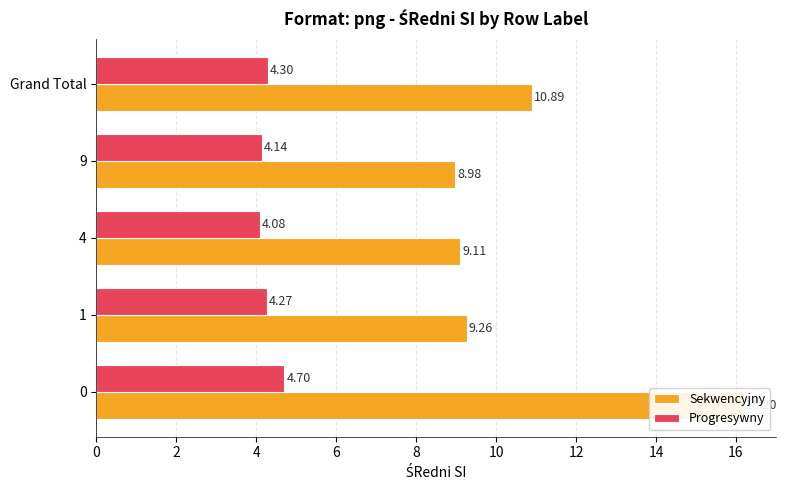

At which label is Progresywny closest to 4?

4